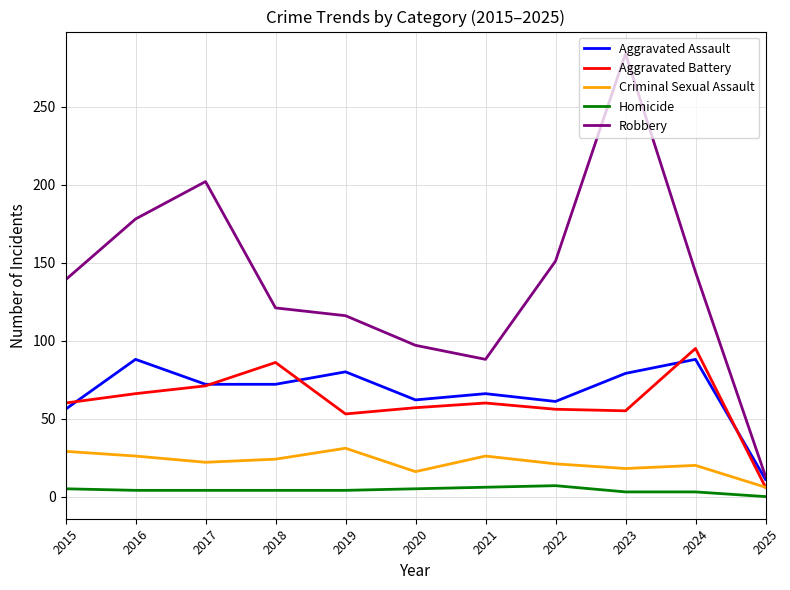

True or false: Aggravated Assault has a value of 26 at 2022.

False